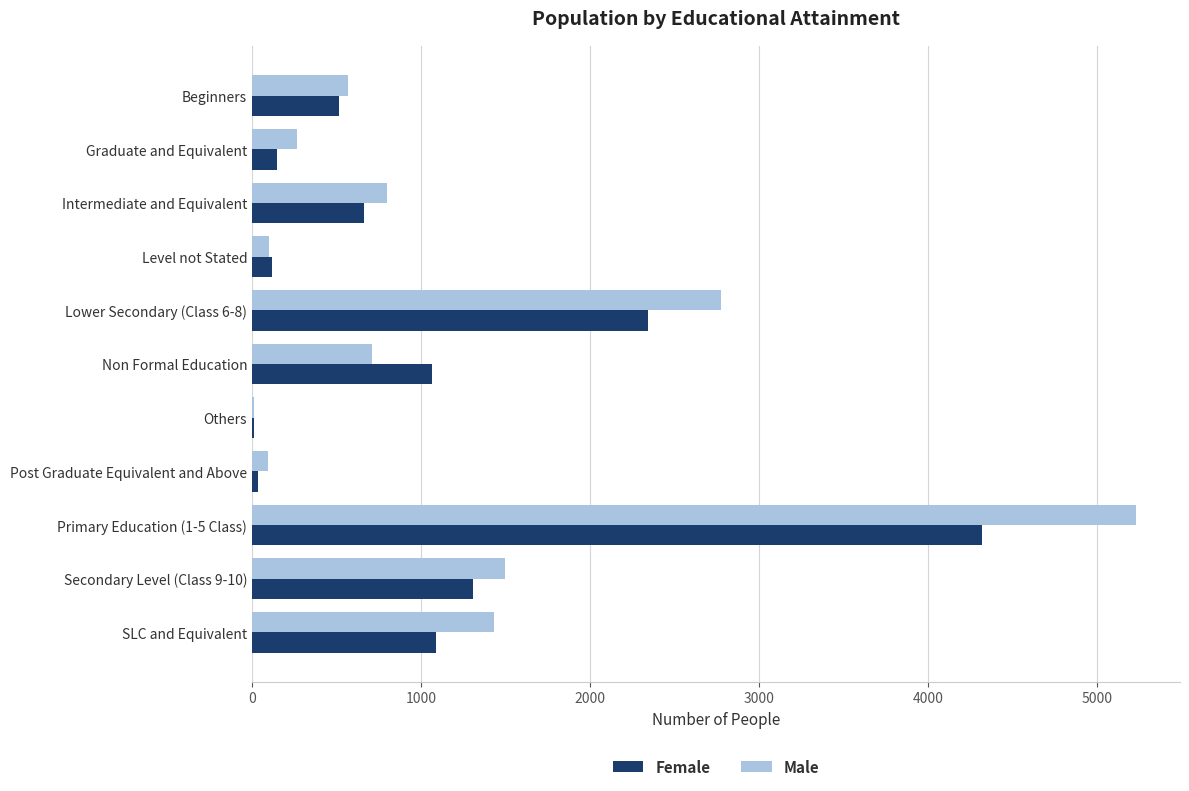

At which category is the sum across all series the highest?

Primary Education (1-5 Class)